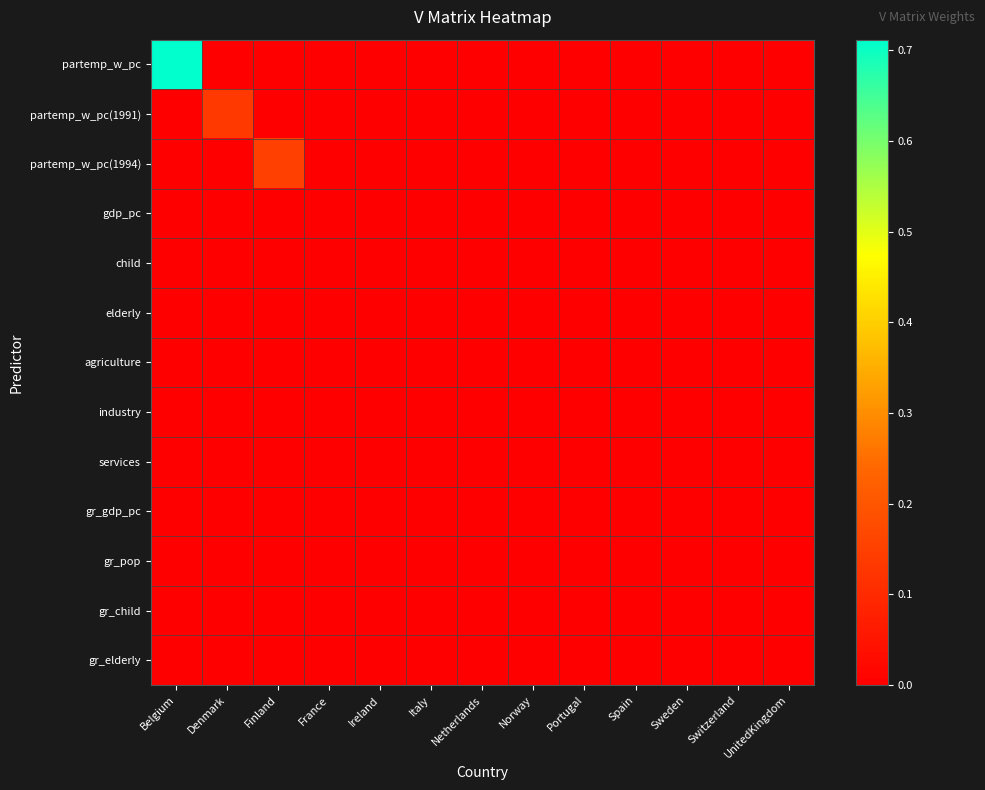

At Belgium, list the series in order from smallest to largest.

partemp_w_pc(1991), partemp_w_pc(1994), gdp_pc, child, elderly, agriculture, industry, services, gr_gdp_pc, gr_pop, gr_child, gr_elderly, partemp_w_pc